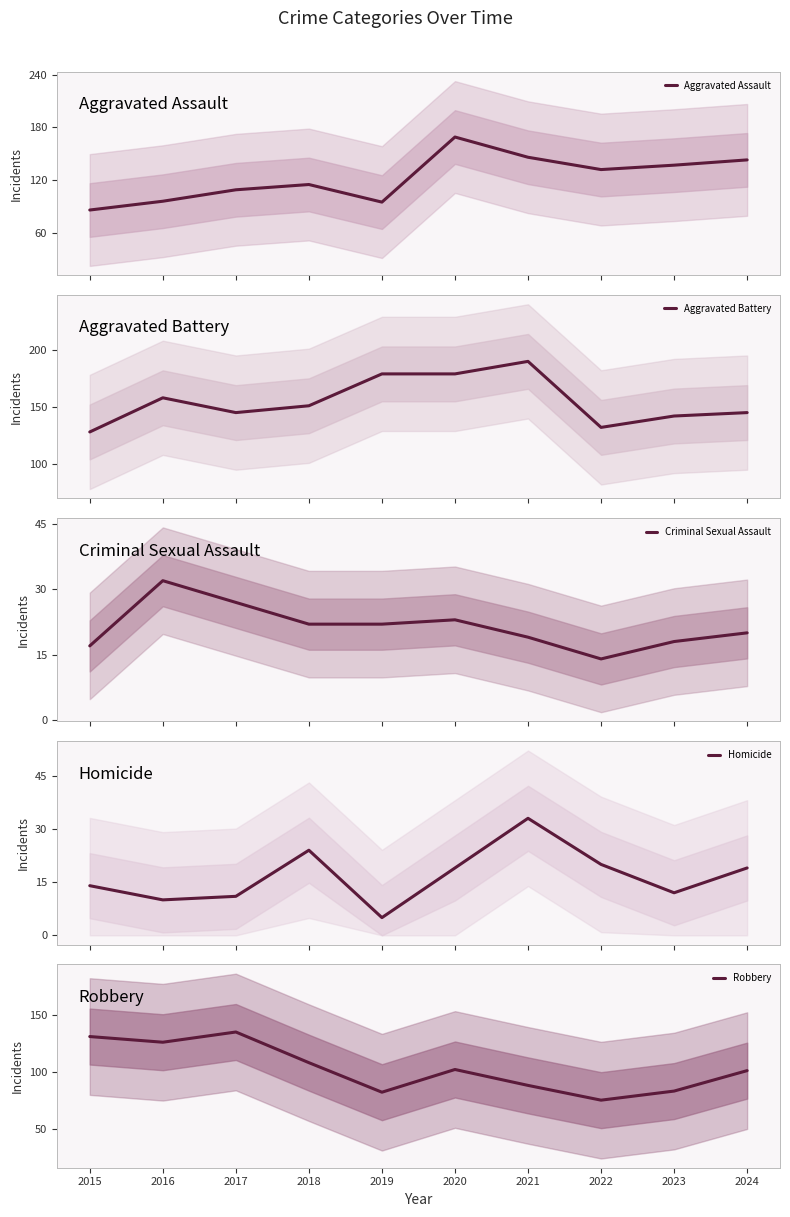

At which category does the chart reach its peak across all series?

2021